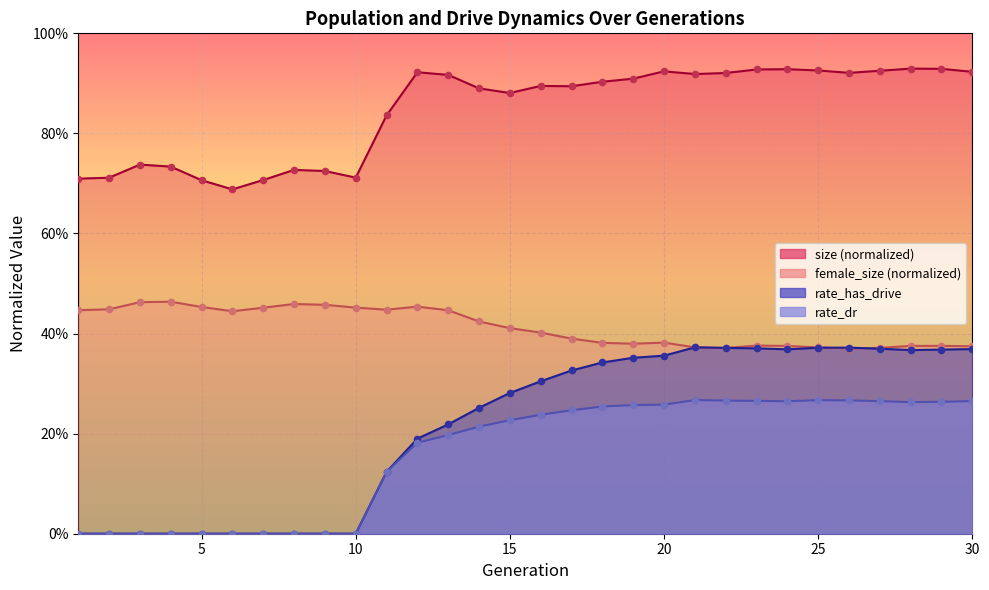

Which series has the largest total across all categories?

size